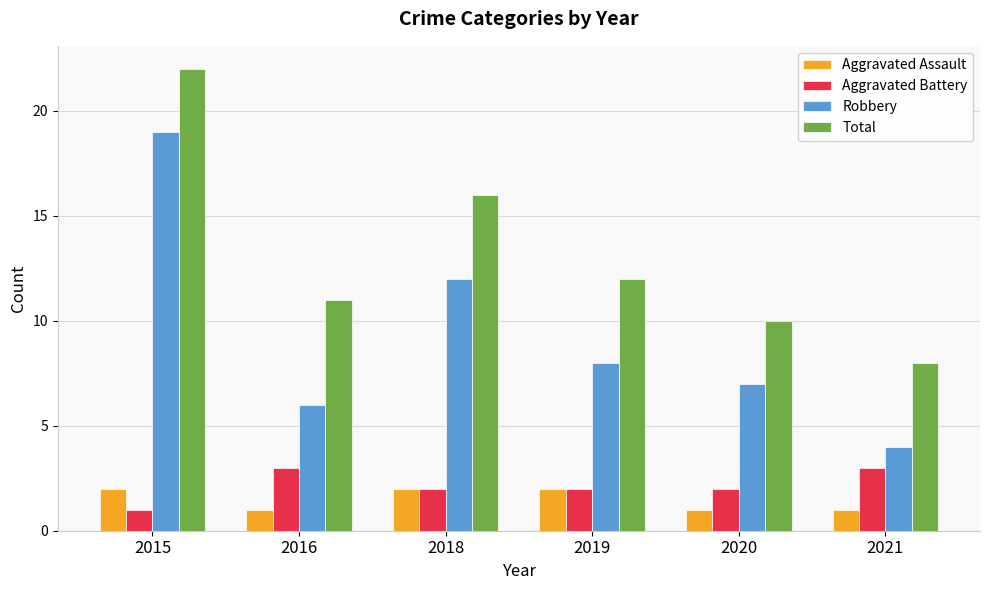

True or false: Aggravated Assault has a value of 2 at 2015.

True